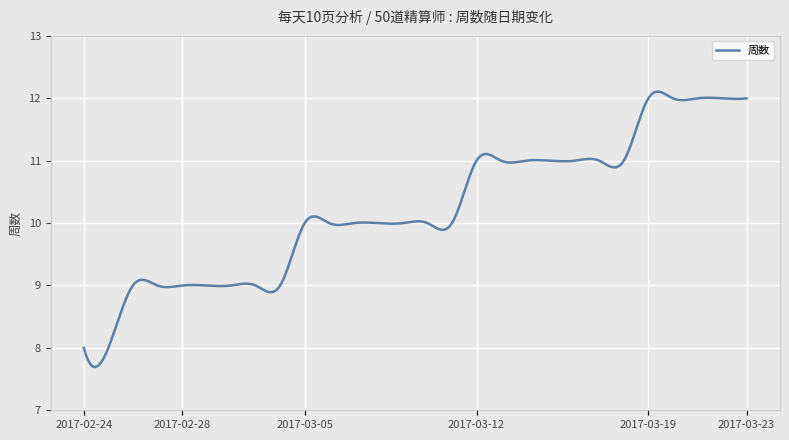

What is the minimum value shown in the chart?

7.7